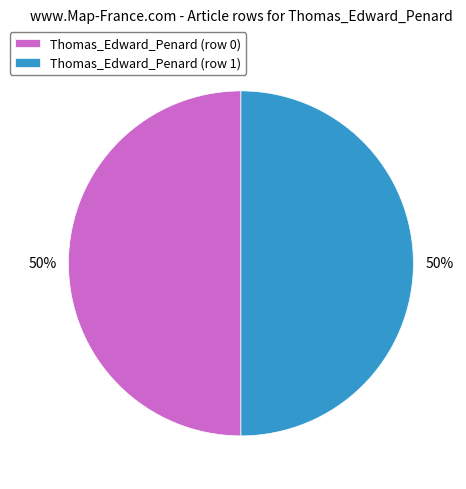

To the nearest percent, what is the difference between the Thomas_Edward_Penard (row 1) and Thomas_Edward_Penard (row 0) slice percentages?

0%